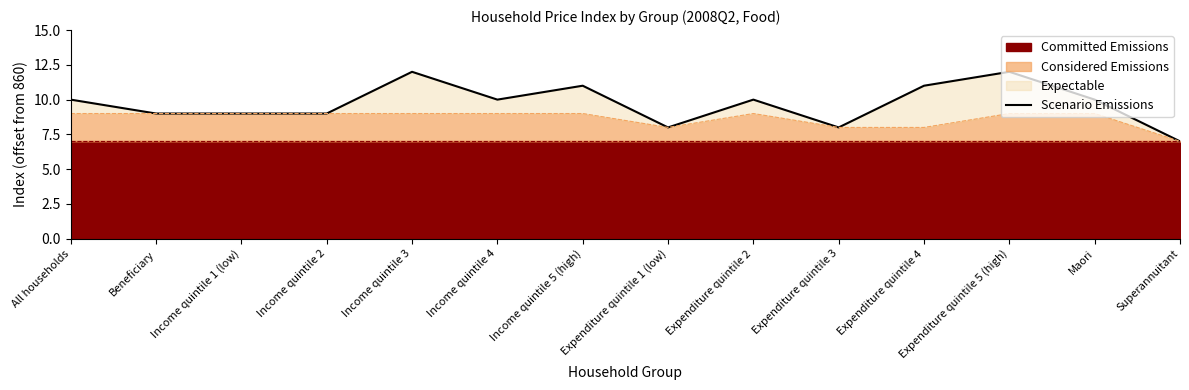

What is the smallest value displayed?

7